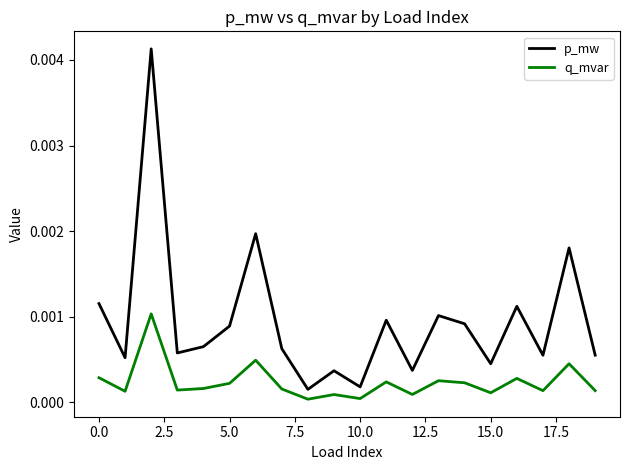

True or false: q_mvar and p_mw intersect in this chart.

False